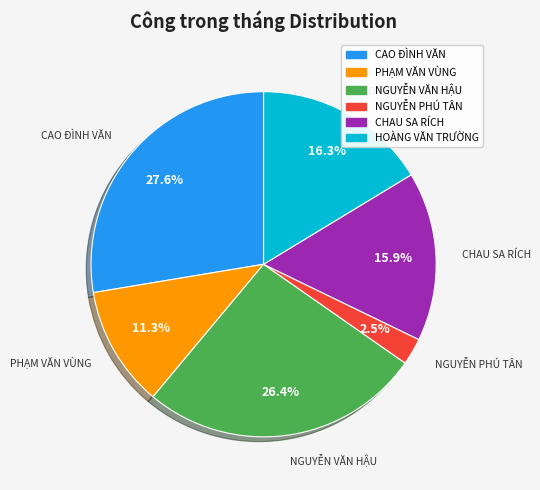

What portion of the pie excludes CHAU SA RÍCH?

84.1%